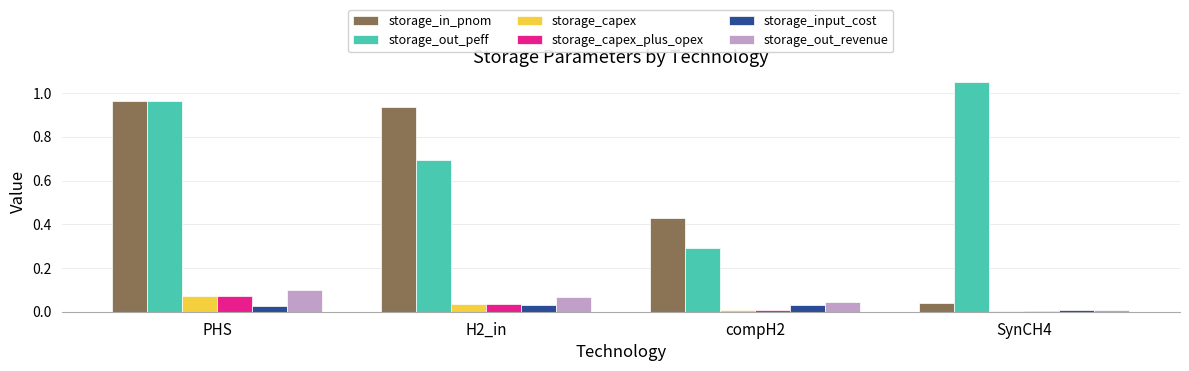

What is the sum of all storage_in_pnom values?

2.4